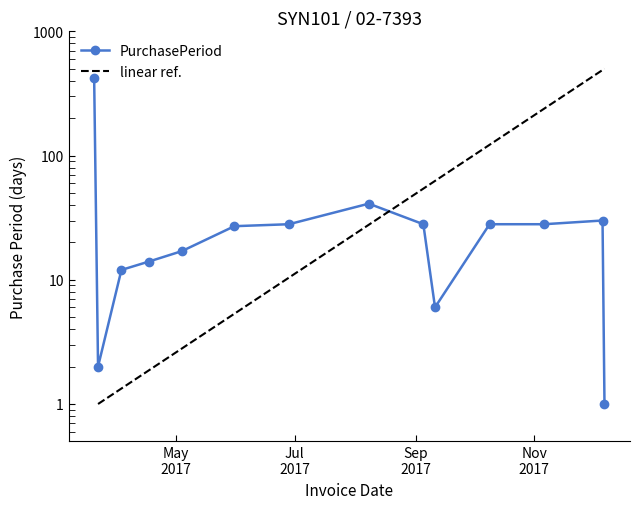

What is the value of the 8th point from the left?

41